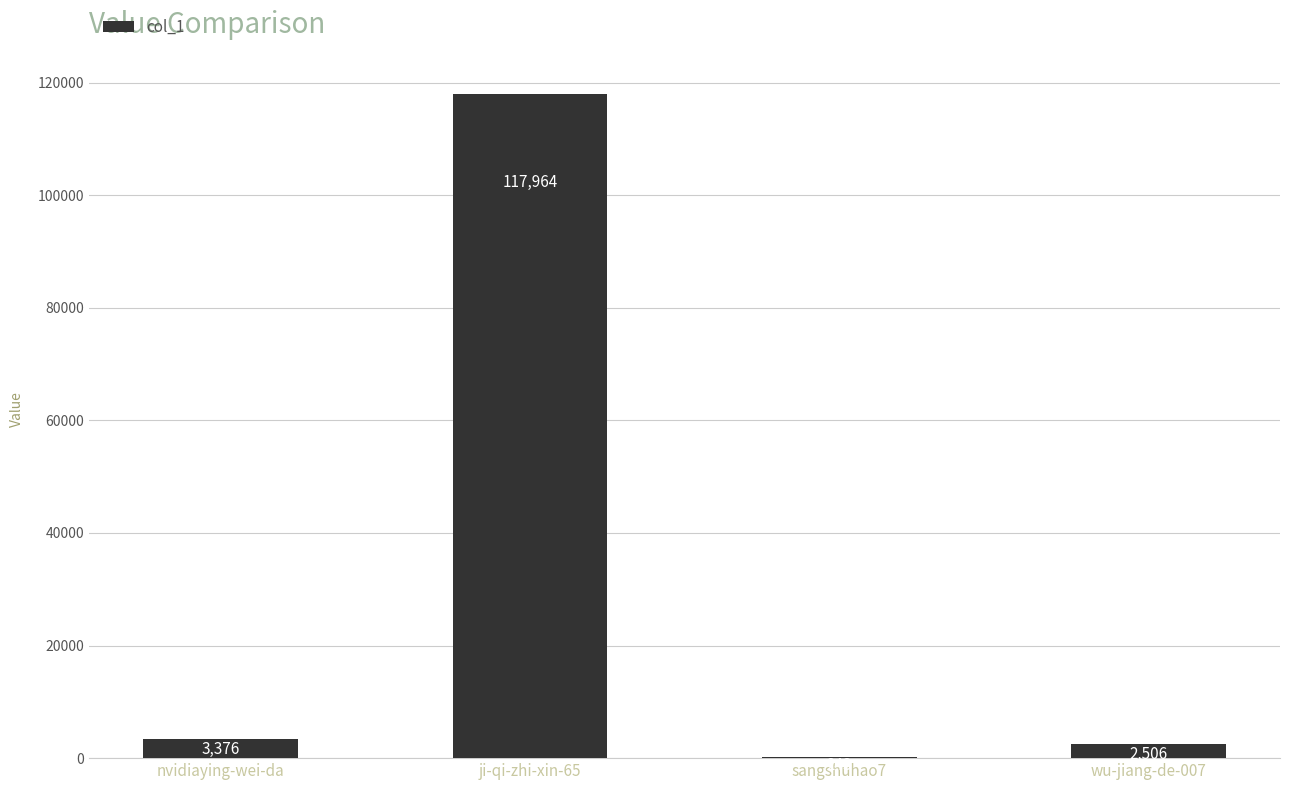

Where is the data nearest to the value 59103?

nvidiaying-wei-da